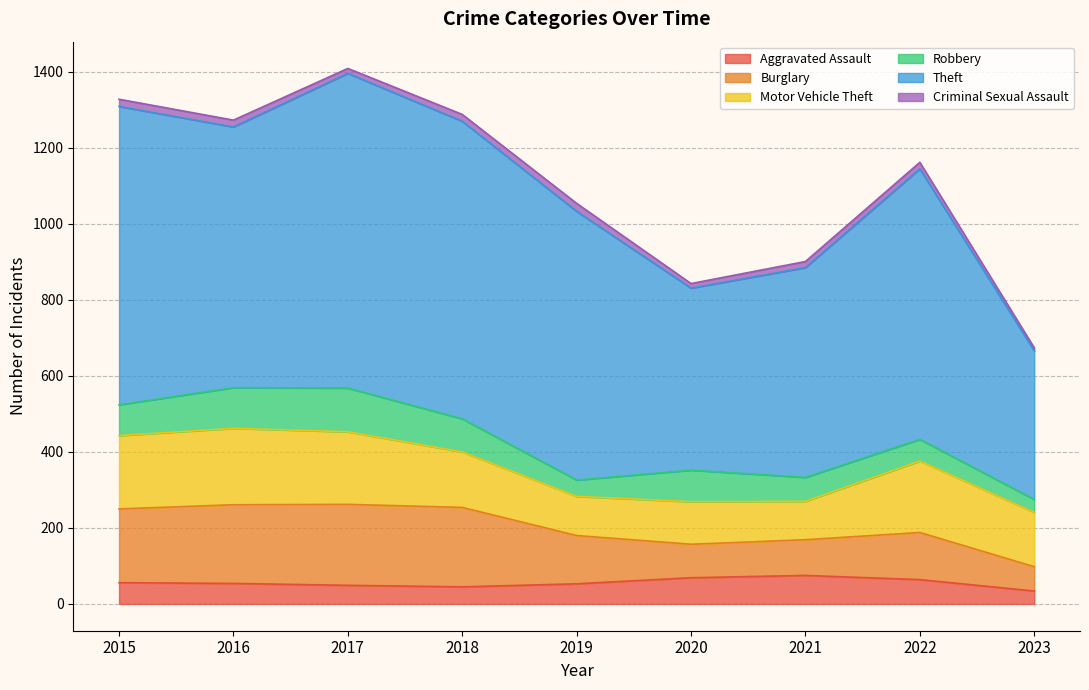

Is it true that Robbery equals 87 at 2018?

True